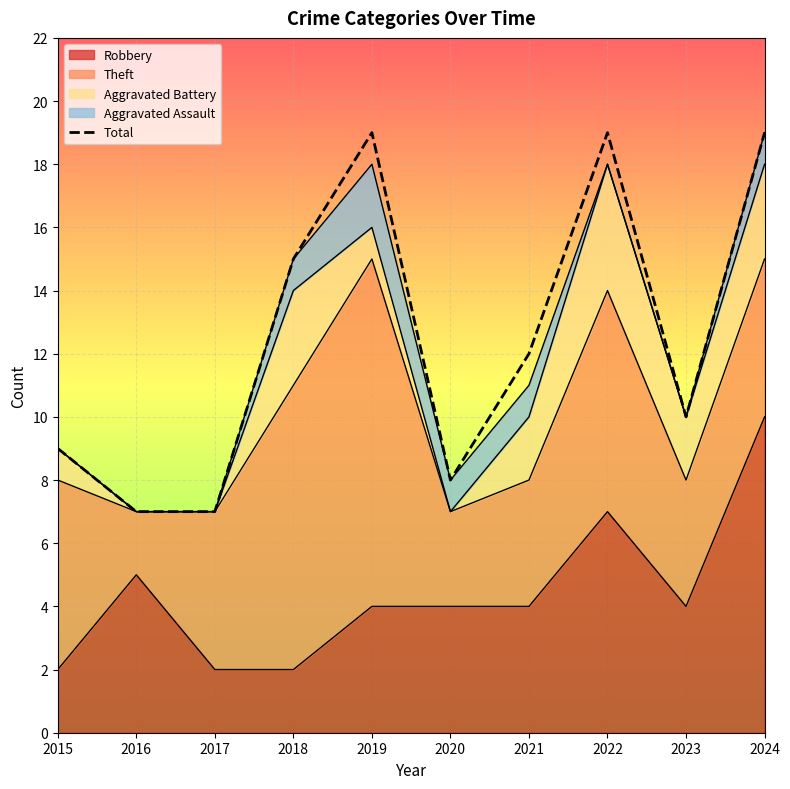

Which has a higher value, 2024 or 2017?

2024